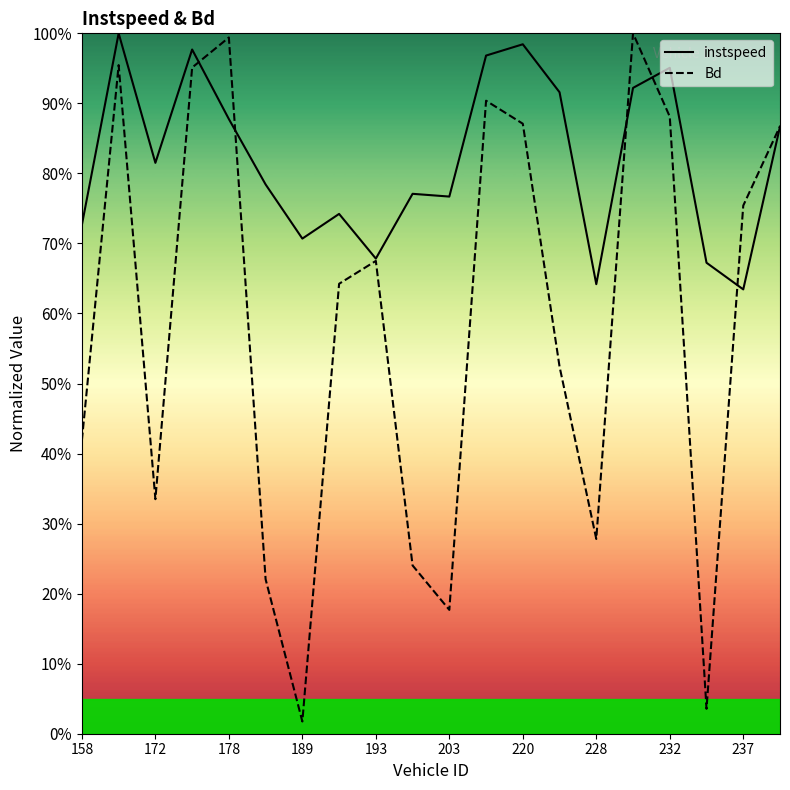

Is this an area chart (filled region under the line)?

No